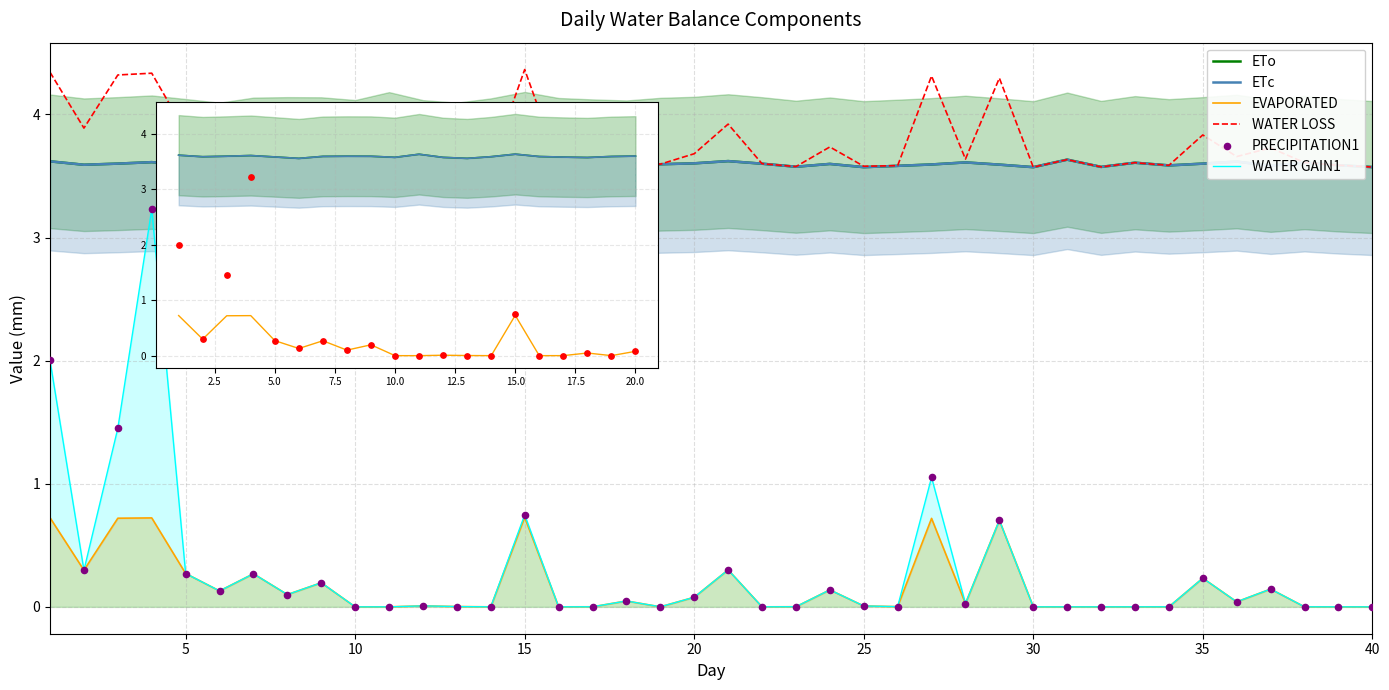

Which series has the largest total across all categories?

WATER LOSS